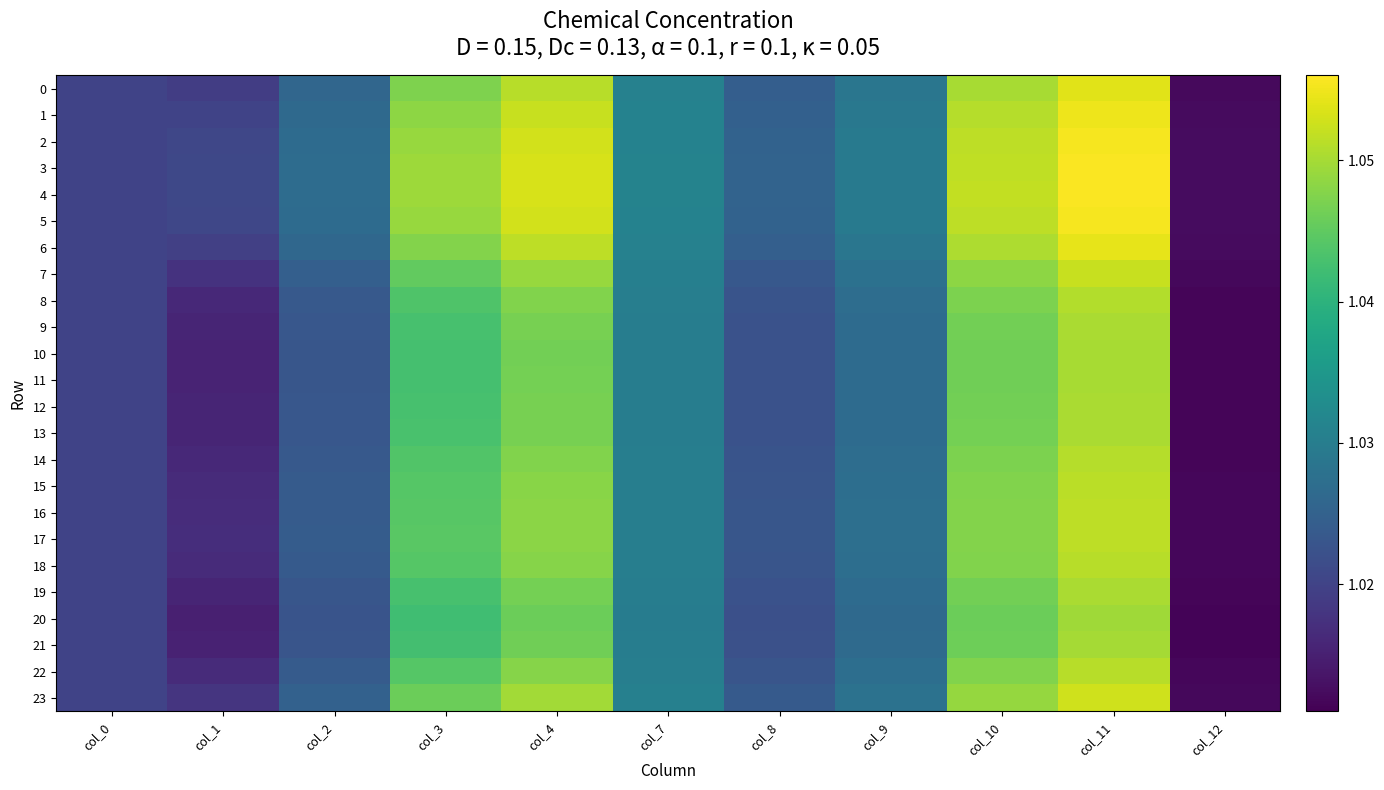

Reading left to right, transcribe all the data shown in this chart.

0: col_0=1.0	col_1=1.0	col_2=1.0	col_3=1.0	col_4=1.1	col_7=1.0	col_8=1.0	col_9=1.0	col_10=1.1	col_11=1.1	col_12=1.0
1: col_0=1.0	col_1=1.0	col_2=1.0	col_3=1.0	col_4=1.1	col_7=1.0	col_8=1.0	col_9=1.0	col_10=1.1	col_11=1.1	col_12=1.0
2: col_0=1.0	col_1=1.0	col_2=1.0	col_3=1.0	col_4=1.1	col_7=1.0	col_8=1.0	col_9=1.0	col_10=1.1	col_11=1.1	col_12=1.0
3: col_0=1.0	col_1=1.0	col_2=1.0	col_3=1.0	col_4=1.1	col_7=1.0	col_8=1.0	col_9=1.0	col_10=1.1	col_11=1.1	col_12=1.0
4: col_0=1.0	col_1=1.0	col_2=1.0	col_3=1.0	col_4=1.1	col_7=1.0	col_8=1.0	col_9=1.0	col_10=1.1	col_11=1.1	col_12=1.0
5: col_0=1.0	col_1=1.0	col_2=1.0	col_3=1.0	col_4=1.1	col_7=1.0	col_8=1.0	col_9=1.0	col_10=1.1	col_11=1.1	col_12=1.0
6: col_0=1.0	col_1=1.0	col_2=1.0	col_3=1.0	col_4=1.1	col_7=1.0	col_8=1.0	col_9=1.0	col_10=1.1	col_11=1.1	col_12=1.0
7: col_0=1.0	col_1=1.0	col_2=1.0	col_3=1.0	col_4=1.0	col_7=1.0	col_8=1.0	col_9=1.0	col_10=1.0	col_11=1.1	col_12=1.0
8: col_0=1.0	col_1=1.0	col_2=1.0	col_3=1.0	col_4=1.0	col_7=1.0	col_8=1.0	col_9=1.0	col_10=1.0	col_11=1.1	col_12=1.0
9: col_0=1.0	col_1=1.0	col_2=1.0	col_3=1.0	col_4=1.0	col_7=1.0	col_8=1.0	col_9=1.0	col_10=1.0	col_11=1.1	col_12=1.0
10: col_0=1.0	col_1=1.0	col_2=1.0	col_3=1.0	col_4=1.0	col_7=1.0	col_8=1.0	col_9=1.0	col_10=1.0	col_11=1.1	col_12=1.0
11: col_0=1.0	col_1=1.0	col_2=1.0	col_3=1.0	col_4=1.0	col_7=1.0	col_8=1.0	col_9=1.0	col_10=1.0	col_11=1.1	col_12=1.0
12: col_0=1.0	col_1=1.0	col_2=1.0	col_3=1.0	col_4=1.0	col_7=1.0	col_8=1.0	col_9=1.0	col_10=1.0	col_11=1.1	col_12=1.0
13: col_0=1.0	col_1=1.0	col_2=1.0	col_3=1.0	col_4=1.0	col_7=1.0	col_8=1.0	col_9=1.0	col_10=1.0	col_11=1.1	col_12=1.0
14: col_0=1.0	col_1=1.0	col_2=1.0	col_3=1.0	col_4=1.0	col_7=1.0	col_8=1.0	col_9=1.0	col_10=1.0	col_11=1.1	col_12=1.0
15: col_0=1.0	col_1=1.0	col_2=1.0	col_3=1.0	col_4=1.0	col_7=1.0	col_8=1.0	col_9=1.0	col_10=1.0	col_11=1.1	col_12=1.0
16: col_0=1.0	col_1=1.0	col_2=1.0	col_3=1.0	col_4=1.0	col_7=1.0	col_8=1.0	col_9=1.0	col_10=1.0	col_11=1.1	col_12=1.0
17: col_0=1.0	col_1=1.0	col_2=1.0	col_3=1.0	col_4=1.0	col_7=1.0	col_8=1.0	col_9=1.0	col_10=1.0	col_11=1.1	col_12=1.0
18: col_0=1.0	col_1=1.0	col_2=1.0	col_3=1.0	col_4=1.0	col_7=1.0	col_8=1.0	col_9=1.0	col_10=1.0	col_11=1.1	col_12=1.0
19: col_0=1.0	col_1=1.0	col_2=1.0	col_3=1.0	col_4=1.0	col_7=1.0	col_8=1.0	col_9=1.0	col_10=1.0	col_11=1.1	col_12=1.0
20: col_0=1.0	col_1=1.0	col_2=1.0	col_3=1.0	col_4=1.0	col_7=1.0	col_8=1.0	col_9=1.0	col_10=1.0	col_11=1.0	col_12=1.0
21: col_0=1.0	col_1=1.0	col_2=1.0	col_3=1.0	col_4=1.0	col_7=1.0	col_8=1.0	col_9=1.0	col_10=1.0	col_11=1.0	col_12=1.0
22: col_0=1.0	col_1=1.0	col_2=1.0	col_3=1.0	col_4=1.0	col_7=1.0	col_8=1.0	col_9=1.0	col_10=1.0	col_11=1.1	col_12=1.0
23: col_0=1.0	col_1=1.0	col_2=1.0	col_3=1.0	col_4=1.0	col_7=1.0	col_8=1.0	col_9=1.0	col_10=1.0	col_11=1.1	col_12=1.0